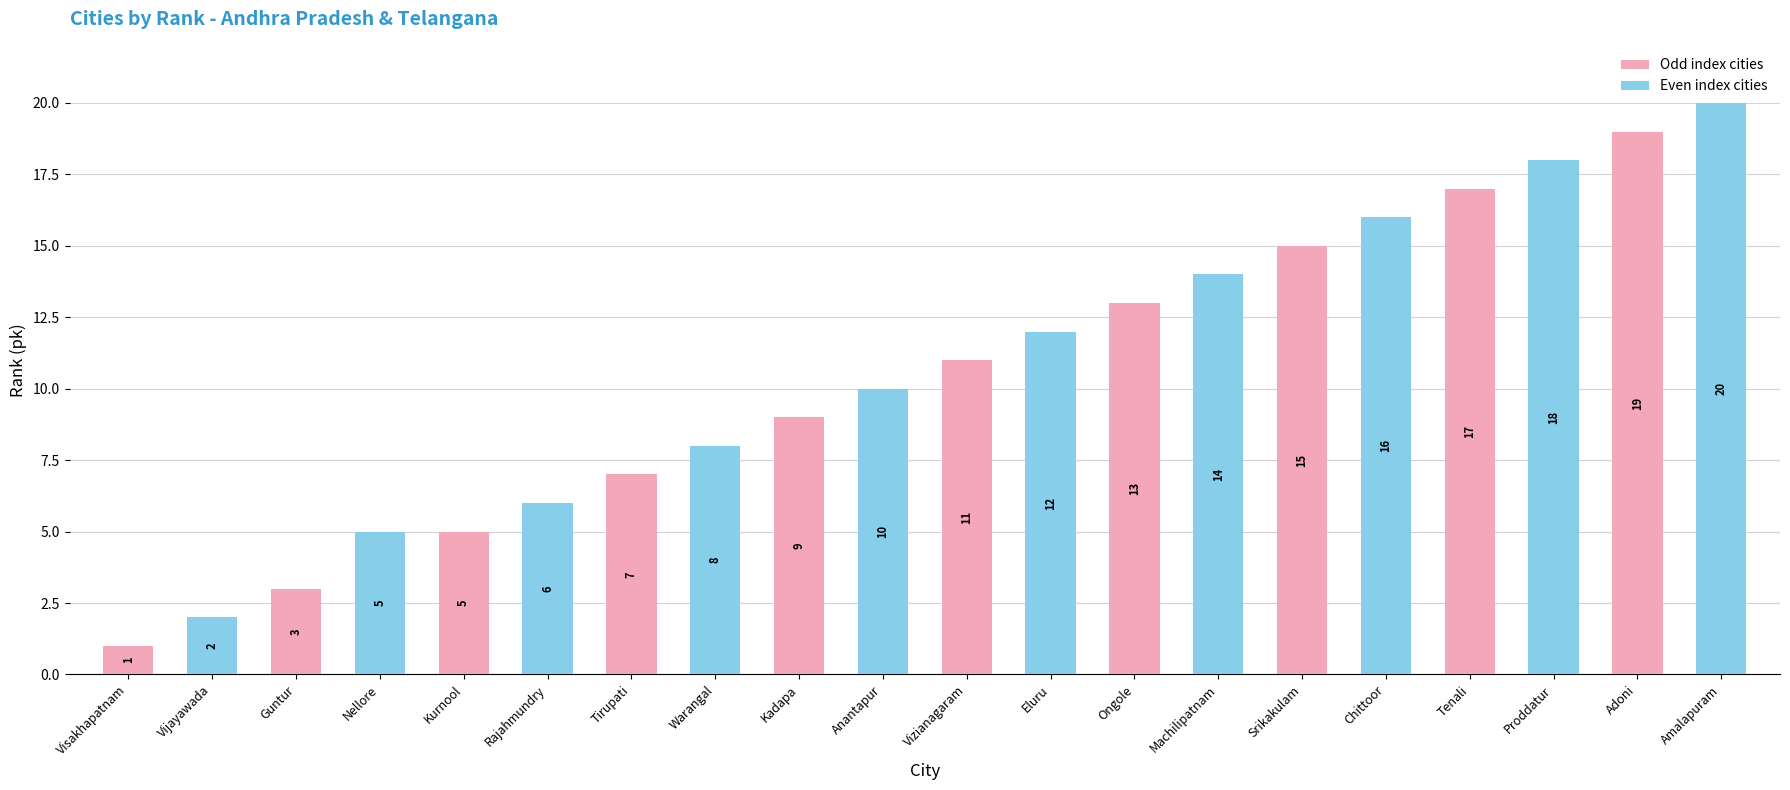

Does the chart contain stacked bars?

No